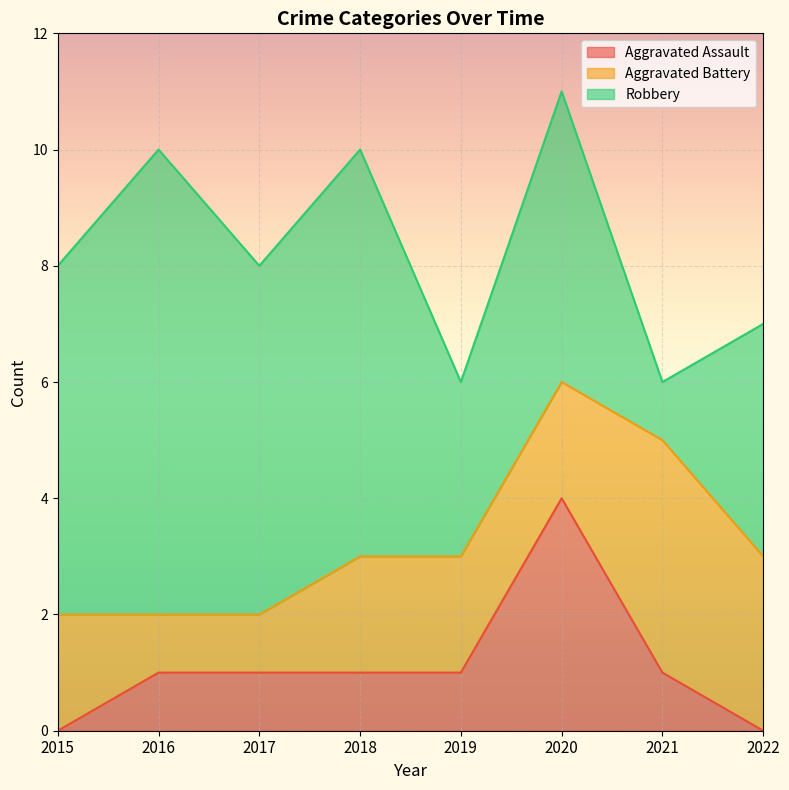

True or false: Robbery and Aggravated Assault intersect in this chart.

False